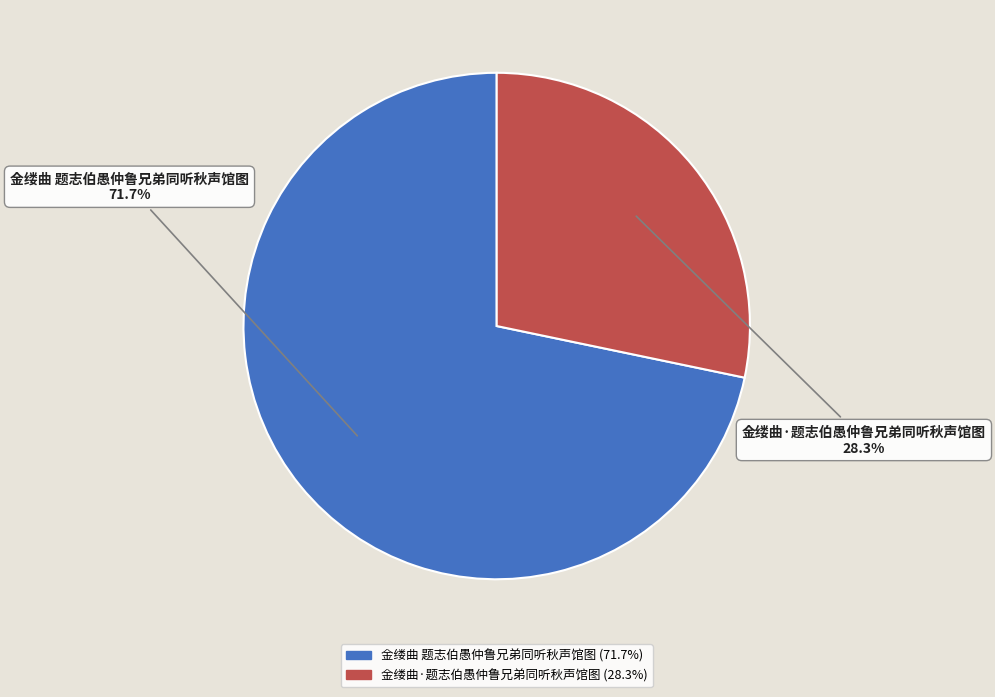

Which has a higher value, 金缕曲 题志伯愚仲鲁兄弟同听秋声馆图 or 金缕曲·题志伯愚仲鲁兄弟同听秋声馆图?

金缕曲 题志伯愚仲鲁兄弟同听秋声馆图